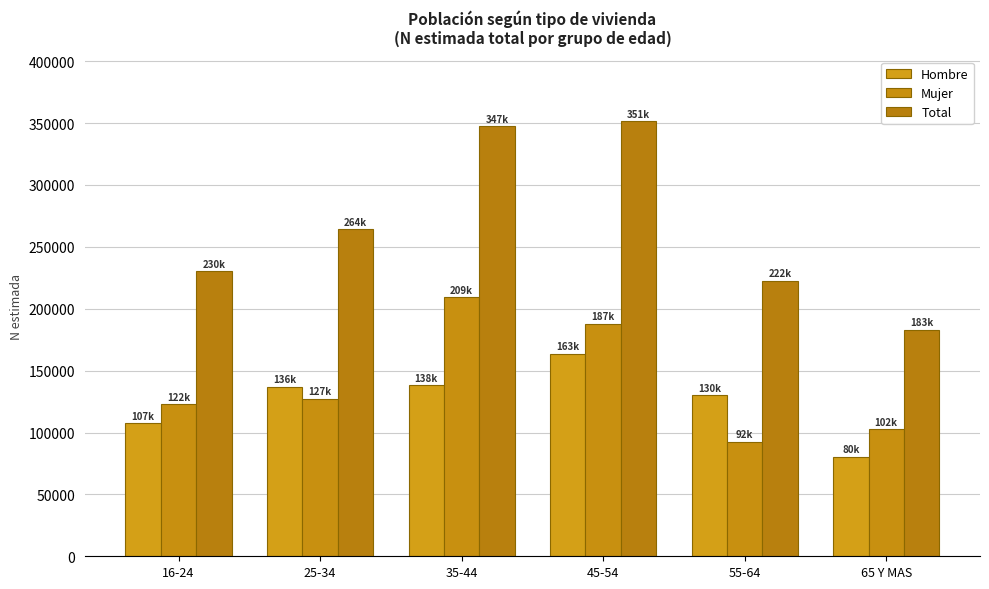

What is the total value across all series at 16-24?

460405